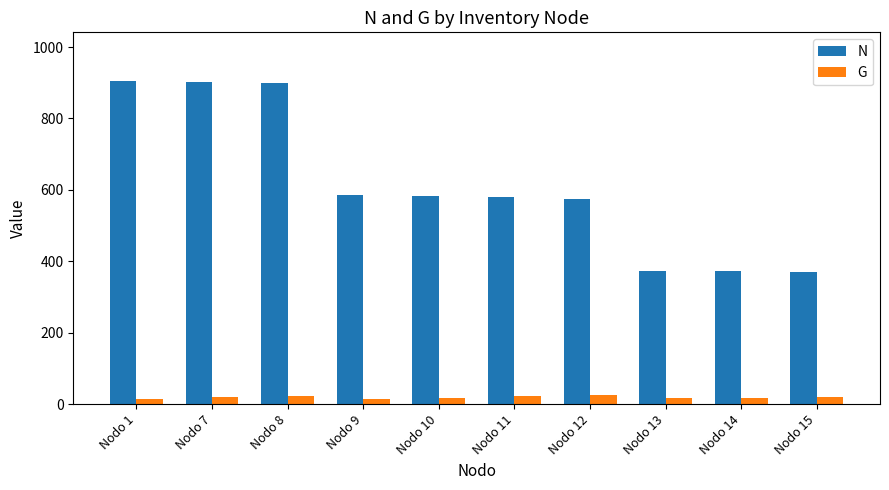

What are all the series names shown in the legend?

N, G